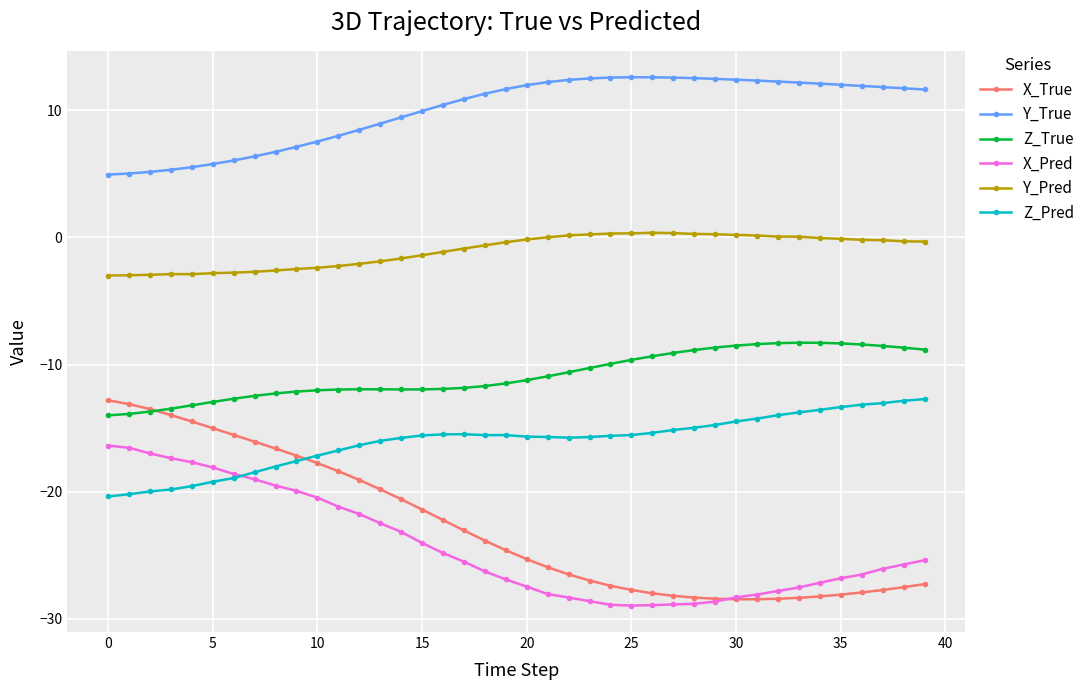

What is the value of the Y_True point at the 31st from the left?

12.4